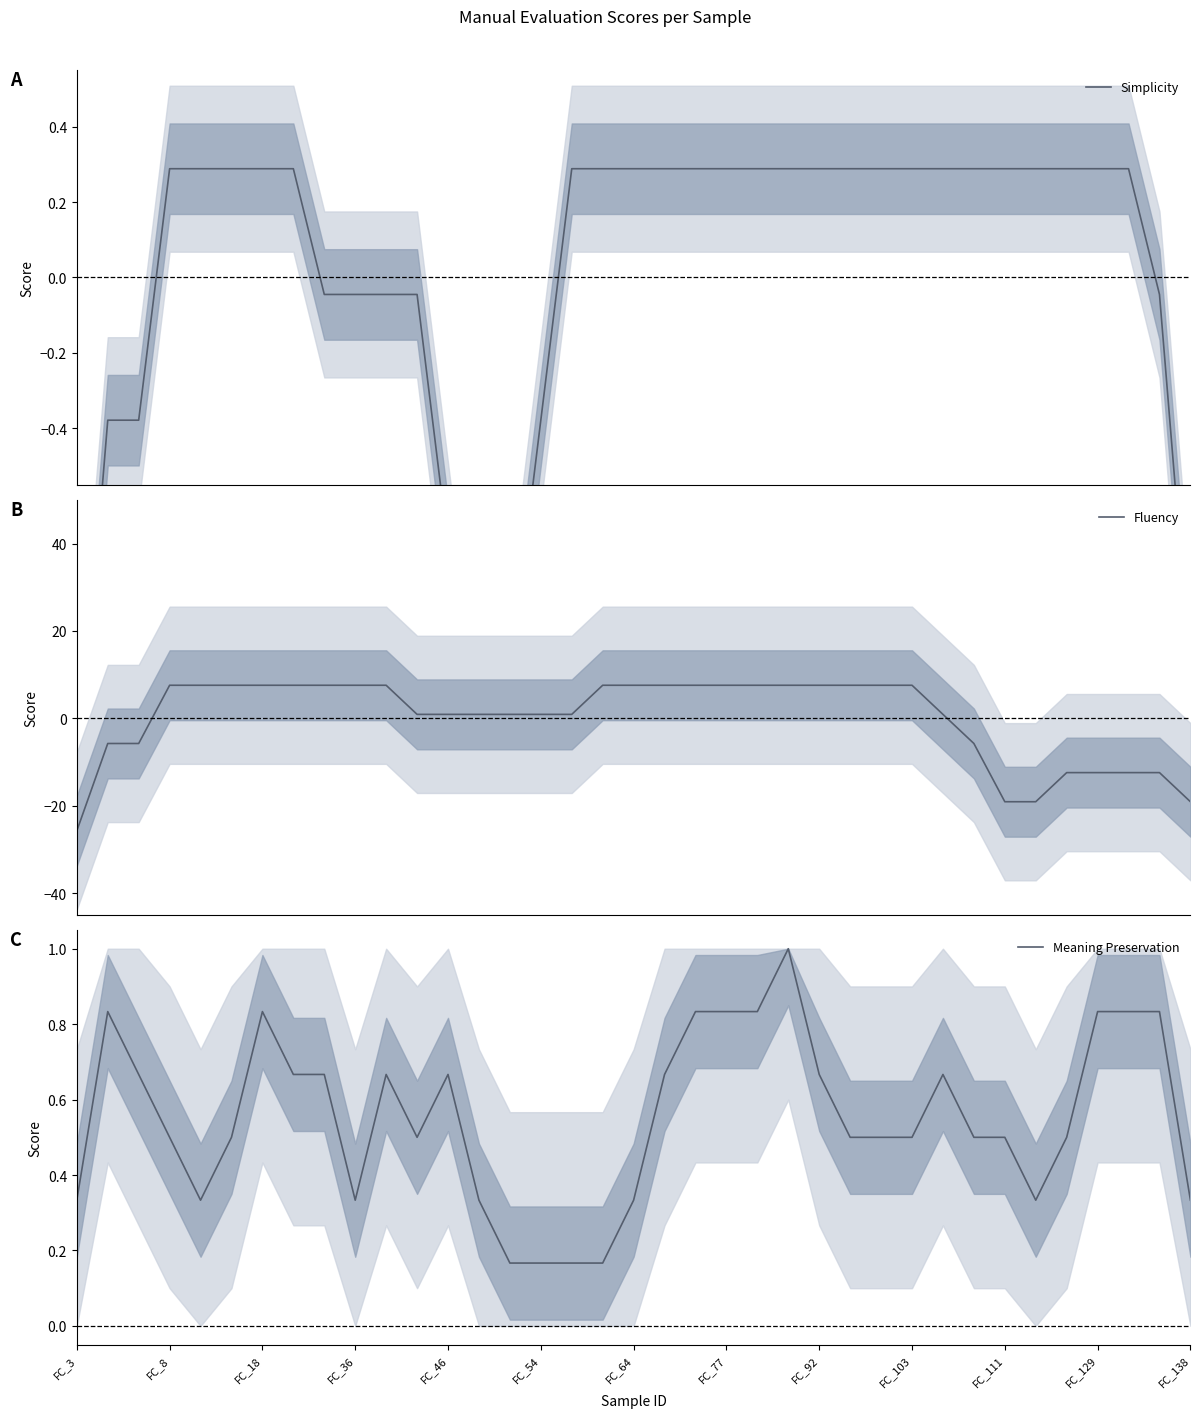

Reading left to right, what are all the values shown in this chart?

Simplicity: -1.4	-0.4	-0.4	0.3	0.3	0.3	0.3	0.3	-0.0	-0.0	-0.0	-0.0	-0.7	-1.4	-1.0	-0.4	0.3	0.3	0.3	0.3	0.3	0.3	0.3	0.3	0.3	0.3	0.3	0.3	0.3	0.3	0.3	0.3	0.3	0.3	0.3	-0.0	-1.0
Fluency: -25.8	-5.8	-5.8	7.6	7.6	7.6	7.6	7.6	7.6	7.6	7.6	0.9	0.9	0.9	0.9	0.9	0.9	7.6	7.6	7.6	7.6	7.6	7.6	7.6	7.6	7.6	7.6	7.6	0.9	-5.8	-19.1	-19.1	-12.4	-12.4	-12.4	-12.4	-19.1
Meaning Preservation: 0.3	0.8	0.7	0.5	0.3	0.5	0.8	0.7	0.7	0.3	0.7	0.5	0.7	0.3	0.2	0.2	0.2	0.2	0.3	0.7	0.8	0.8	0.8	1.0	0.7	0.5	0.5	0.5	0.7	0.5	0.5	0.3	0.5	0.8	0.8	0.8	0.3